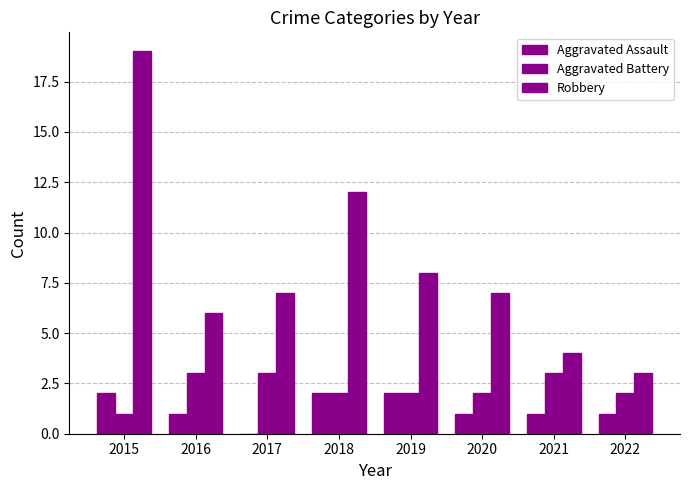

Count the number of categories in the chart.

8